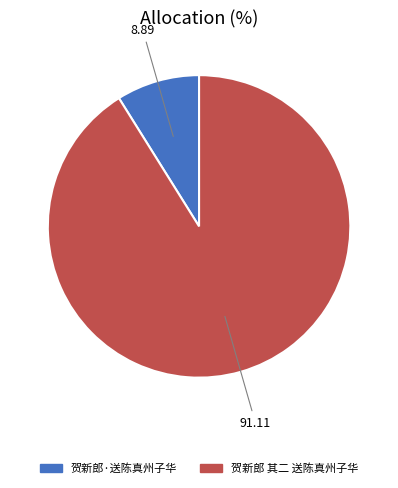

Between 贺新郎 其二 送陈真州子华 and 贺新郎·送陈真州子华, which is larger?

贺新郎 其二 送陈真州子华